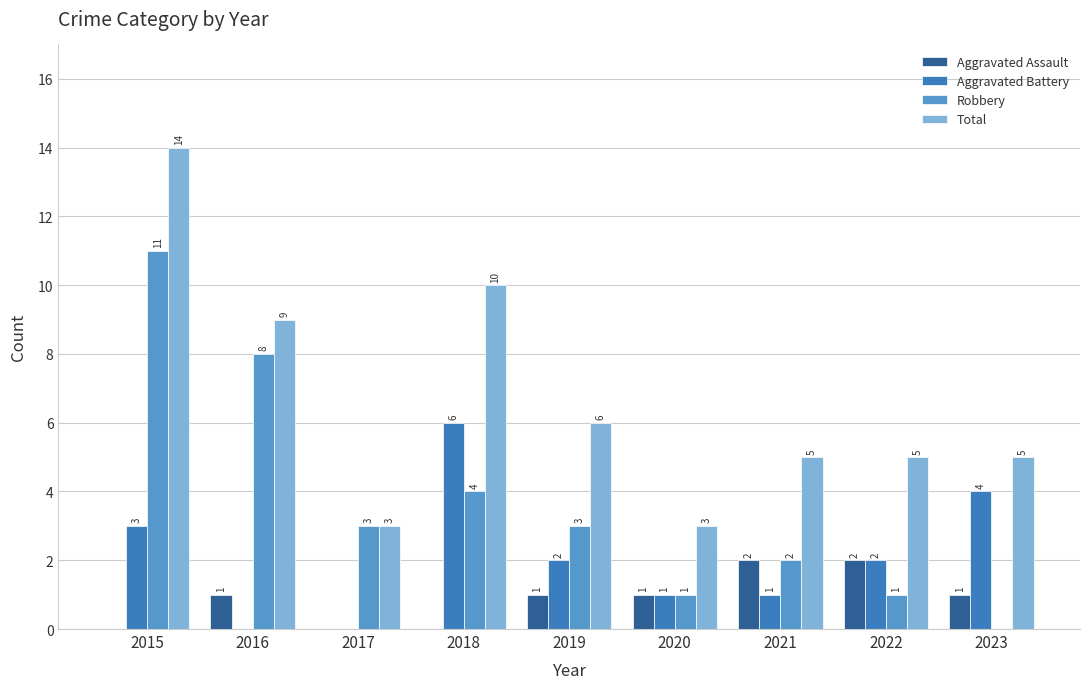

What are all the series names shown in the legend?

Aggravated Assault, Aggravated Battery, Robbery, Total